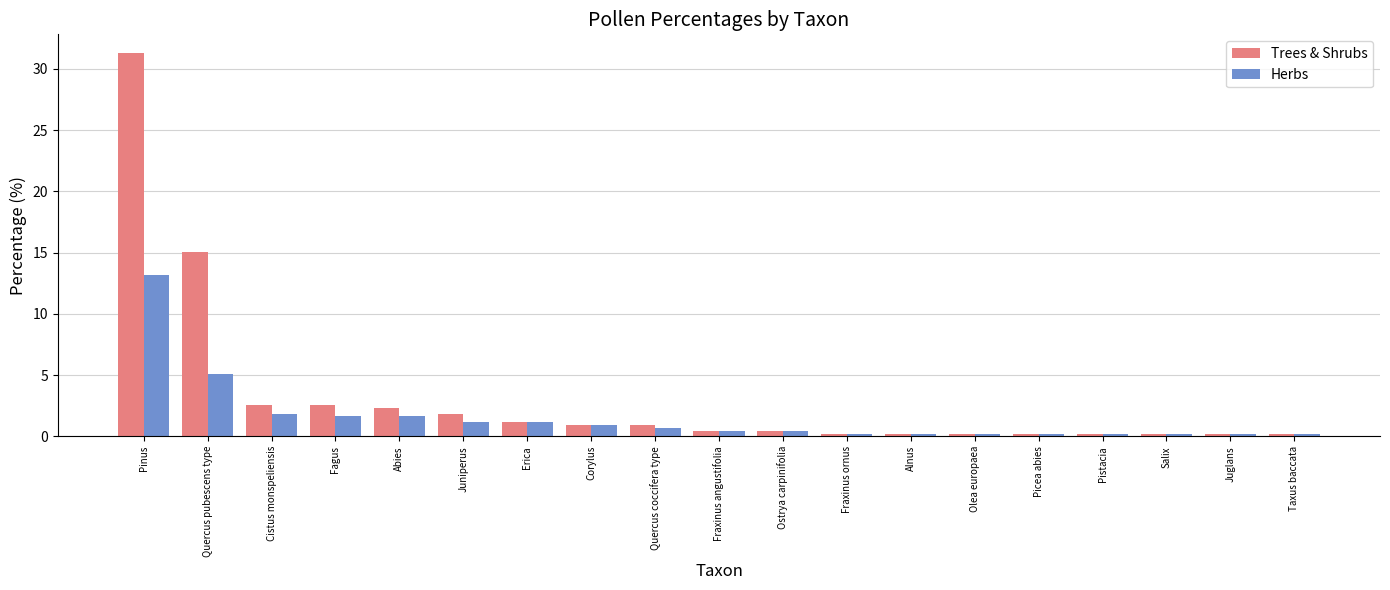

How many bars are there in each group?

2